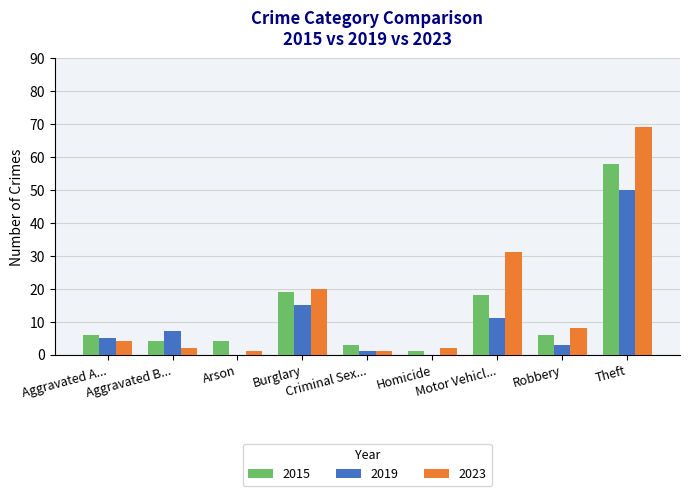

What is the highest value of the 2015 series?

58